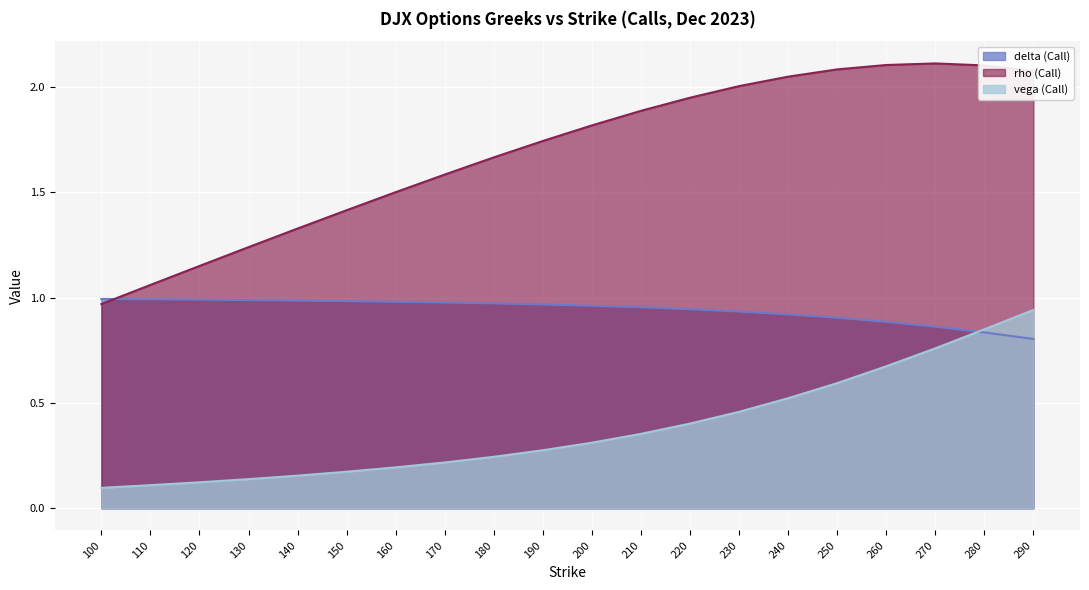

What is the highest value of the vega (Call) series?

0.9